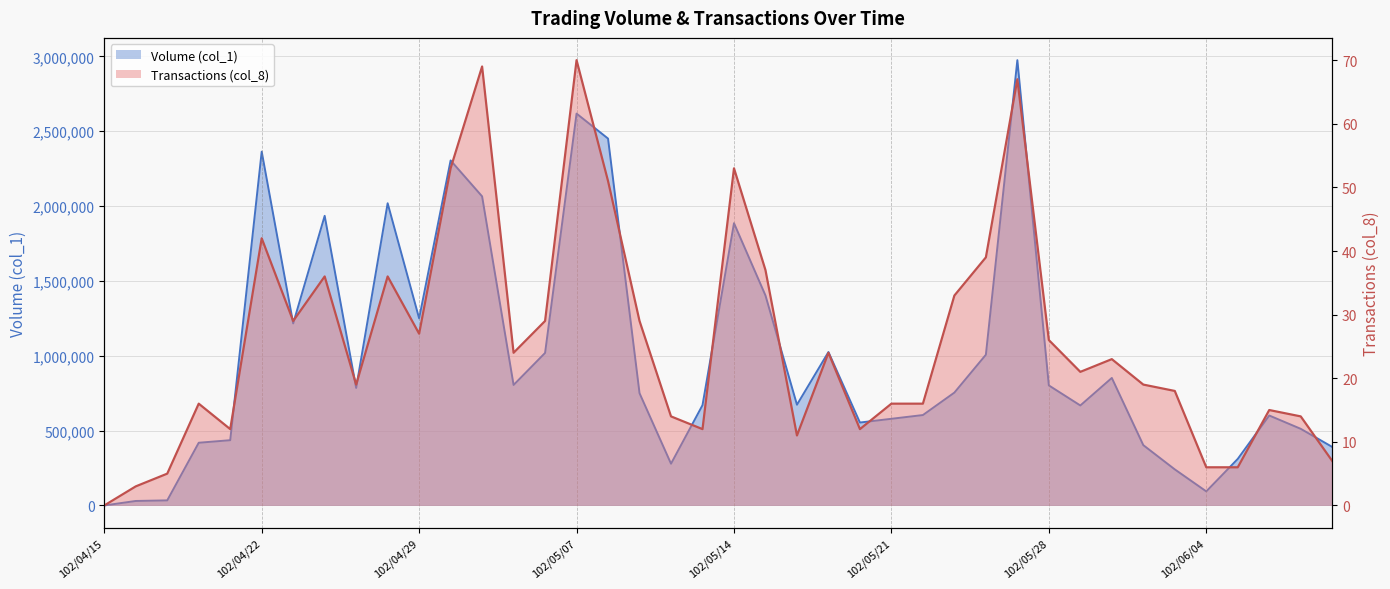

What position from the right is 102/05/08?

24